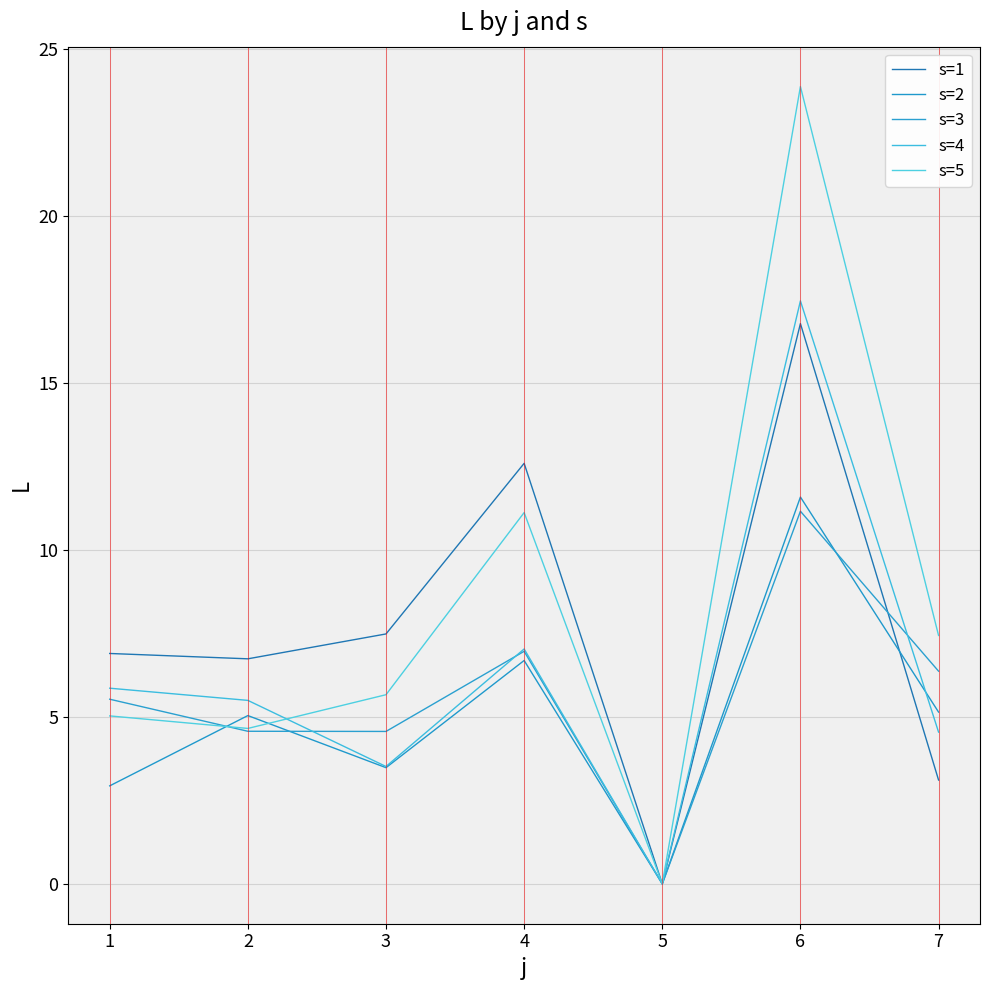

Count the number of data series in this chart.

5